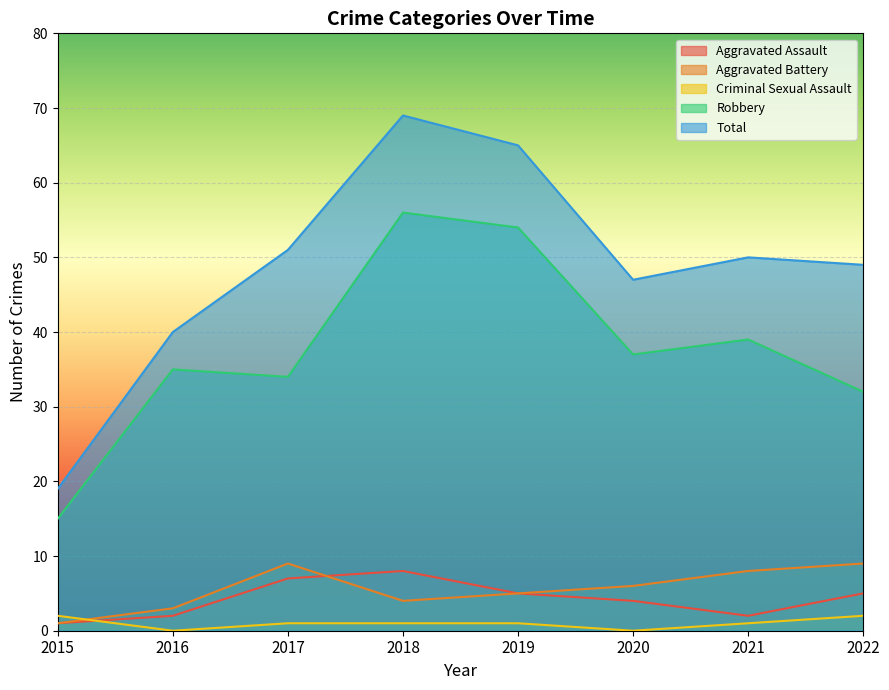

Where is the first local minimum for Total?

2020